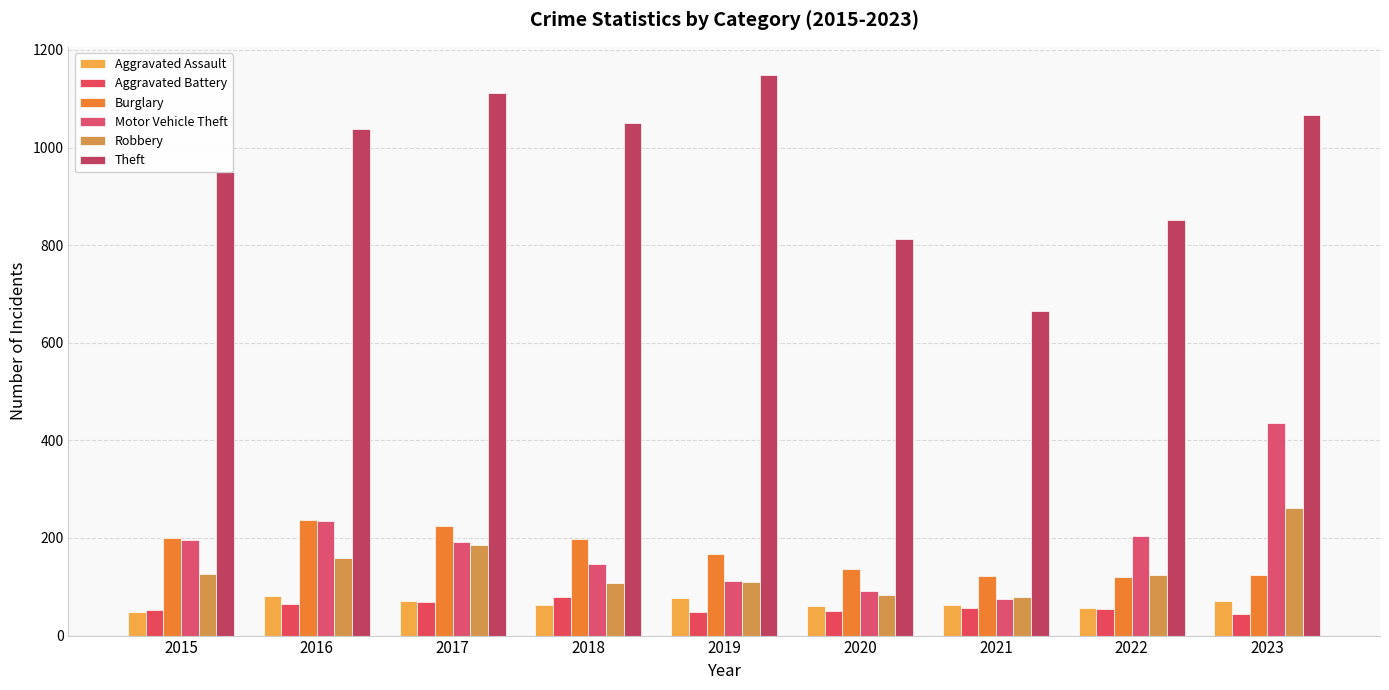

What is the sum of all Burglary values?

1530